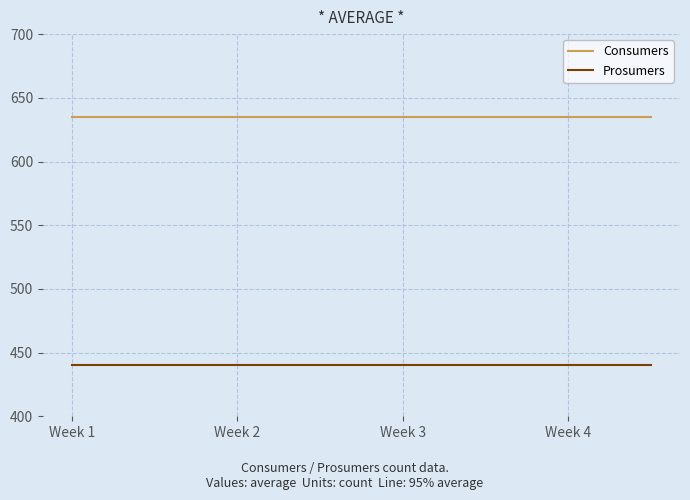

True or false: Prosumers and Consumers intersect in this chart.

False